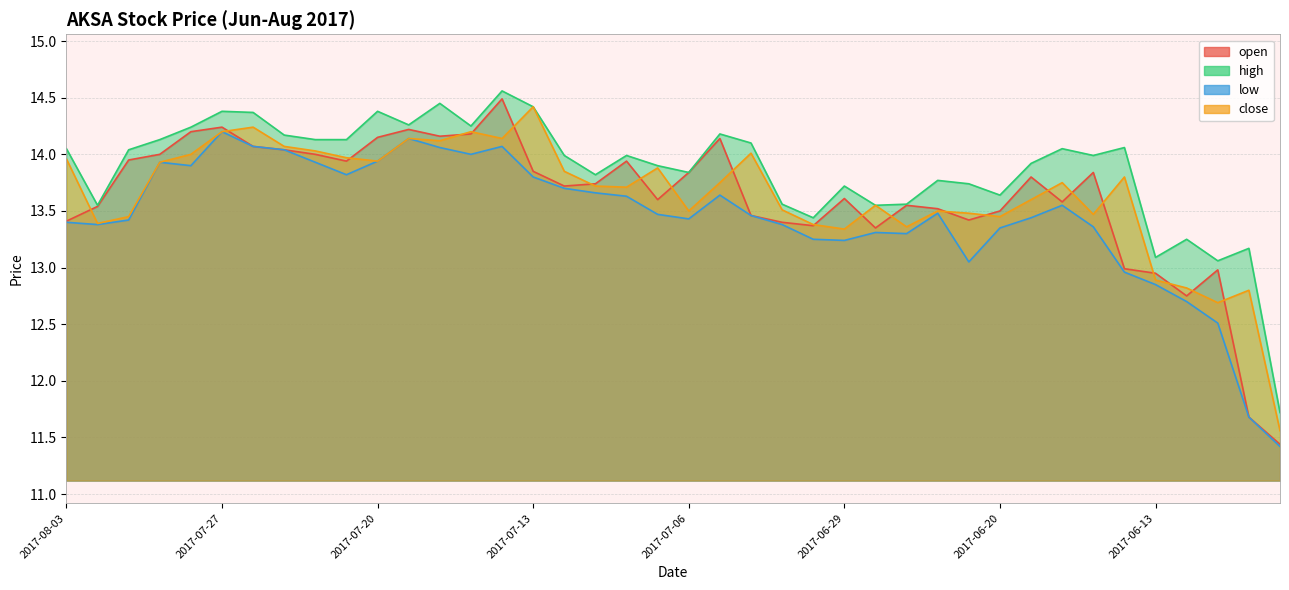

What is the label of the 3rd point from the right?

2017-06-09